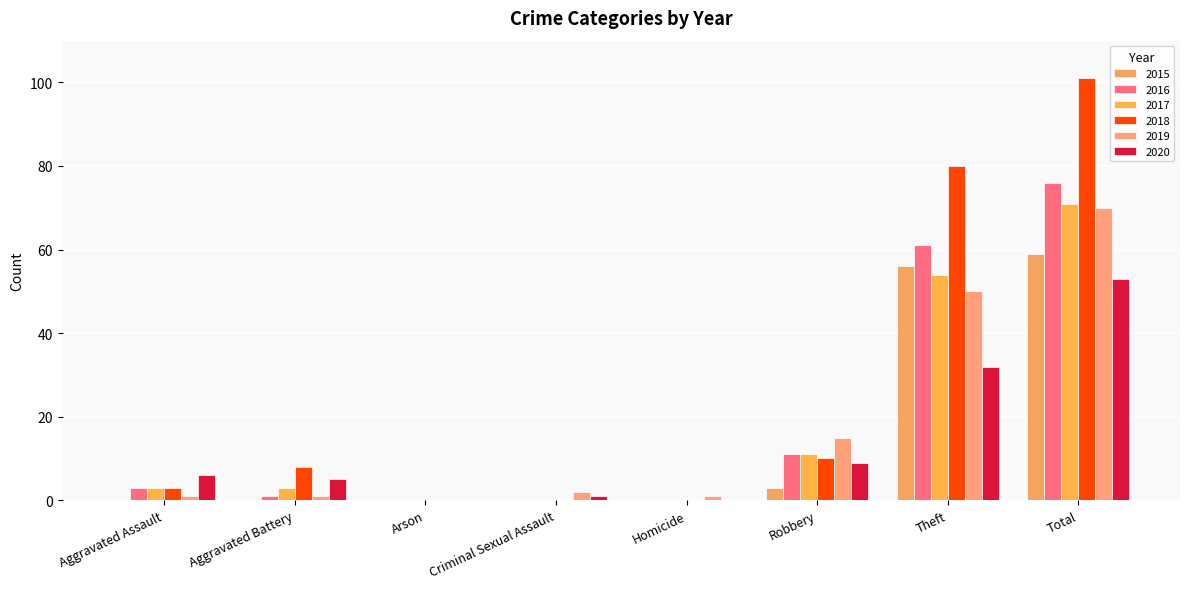

Reading left to right, list all the values displayed in this chart.

2015: 0	0	0	0	0	3	56	59
2016: 3	1	0	0	0	11	61	76
2017: 3	3	0	0	0	11	54	71
2018: 3	8	0	0	0	10	80	101
2019: 1	1	0	2	1	15	50	70
2020: 6	5	0	1	0	9	32	53